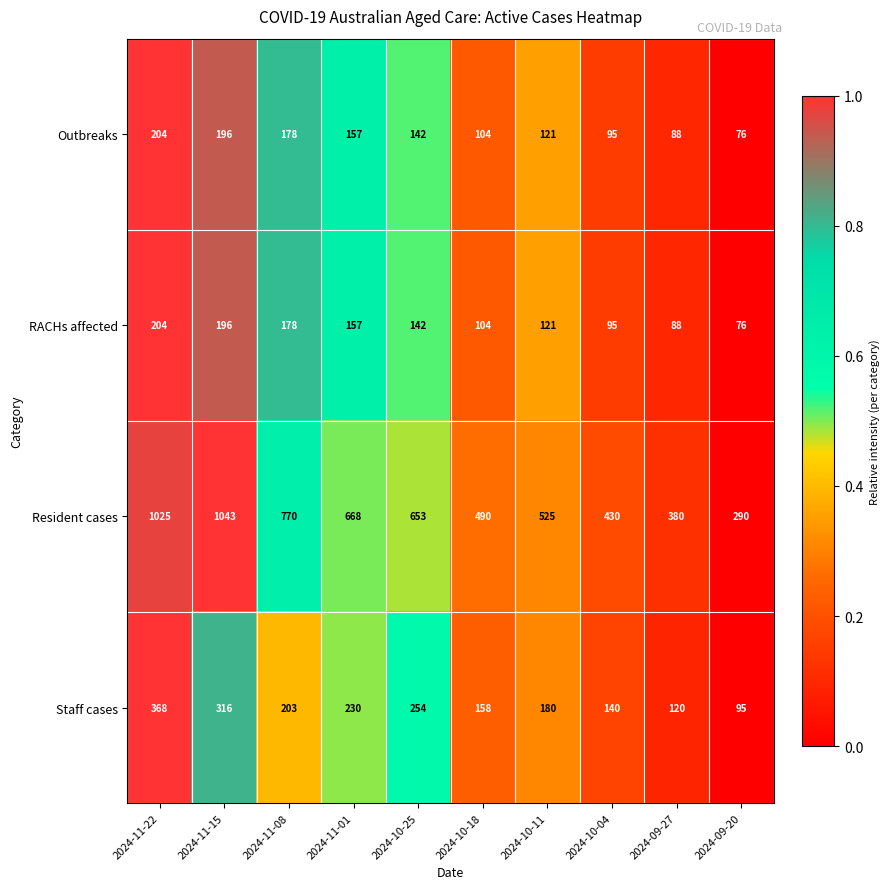

List the labels in order of Resident cases value, largest first.

2024-11-15, 2024-11-22, 2024-11-08, 2024-11-01, 2024-10-25, 2024-10-11, 2024-10-18, 2024-10-04, 2024-09-27, 2024-09-20